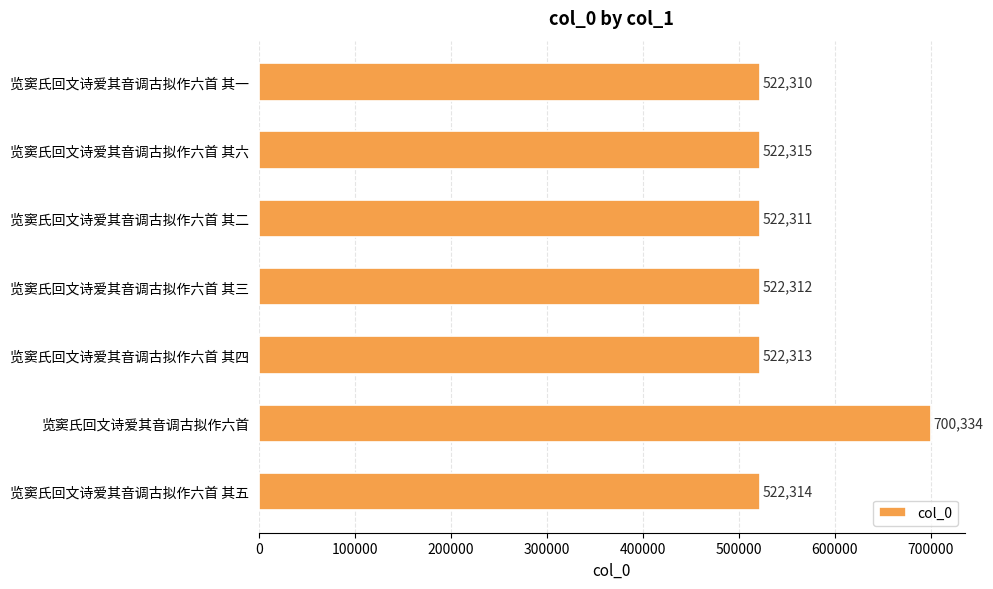

The chart shows a value of 174453 at 览窦氏回文诗爱其音调古拟作六首 其四. True or false?

False